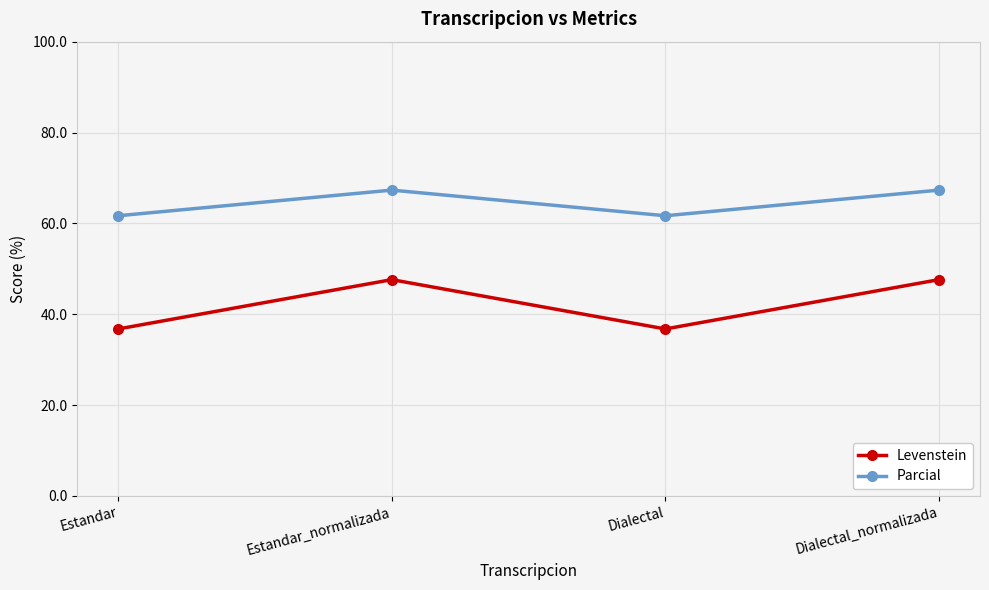

Is it true that Levenstein equals 47.6 at Estandar_normalizada?

True